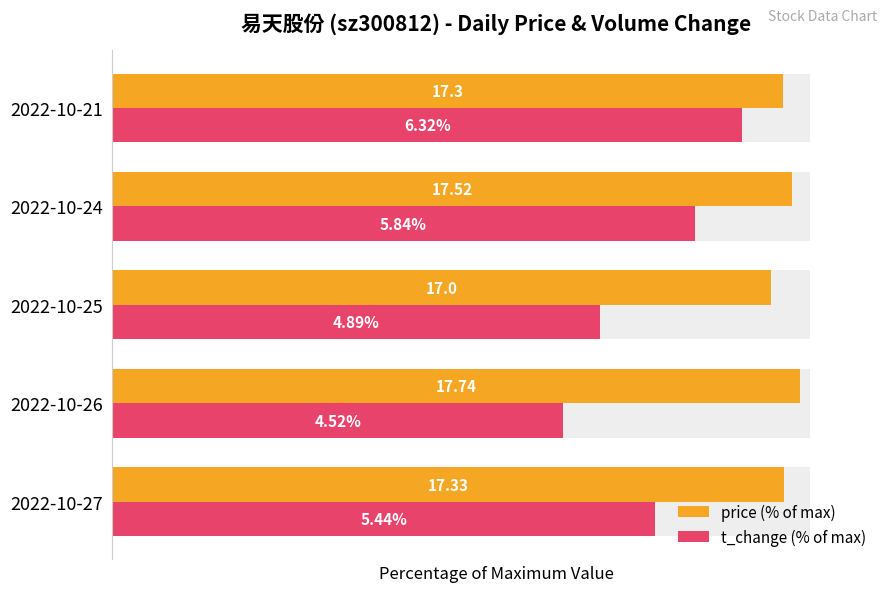

What are all the series names shown in the legend?

price (% of max), t_change (% of max)